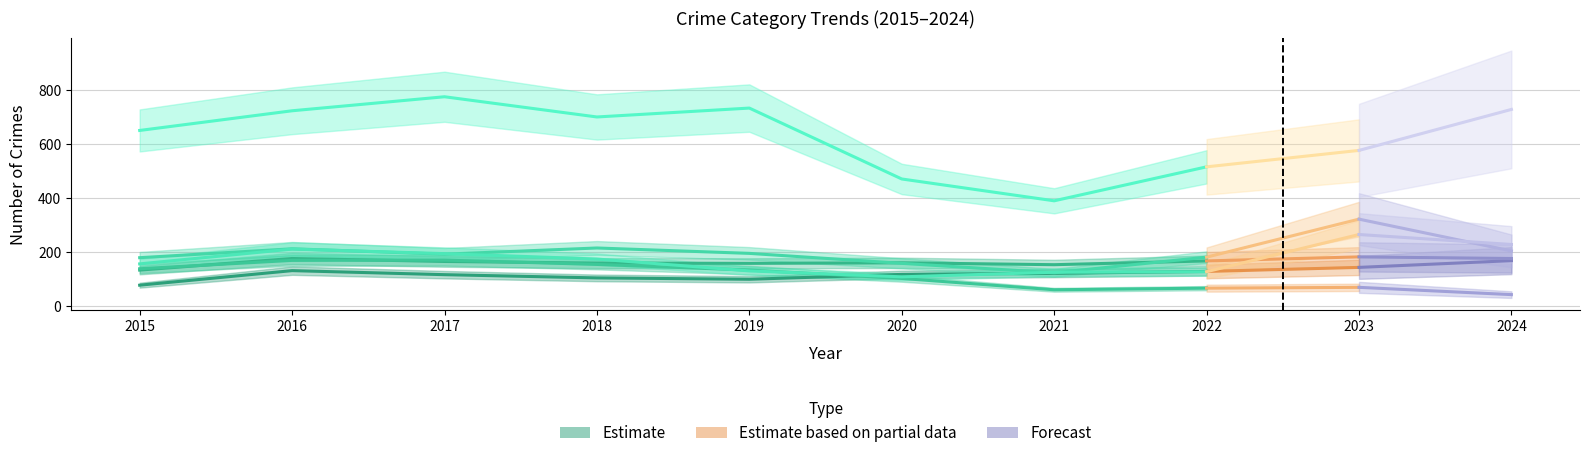

The value of Burglary at 2016 is 258. True or false?

False